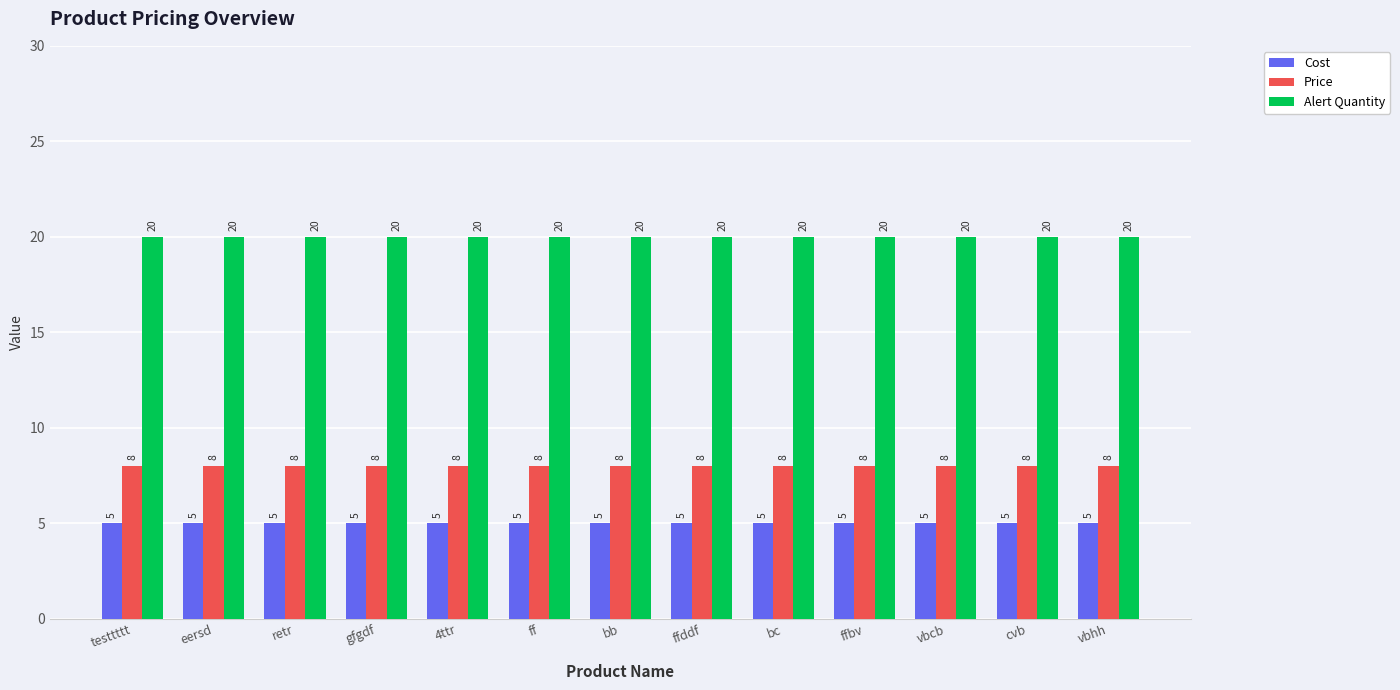

What value does the Cost series have at ffddf?

5